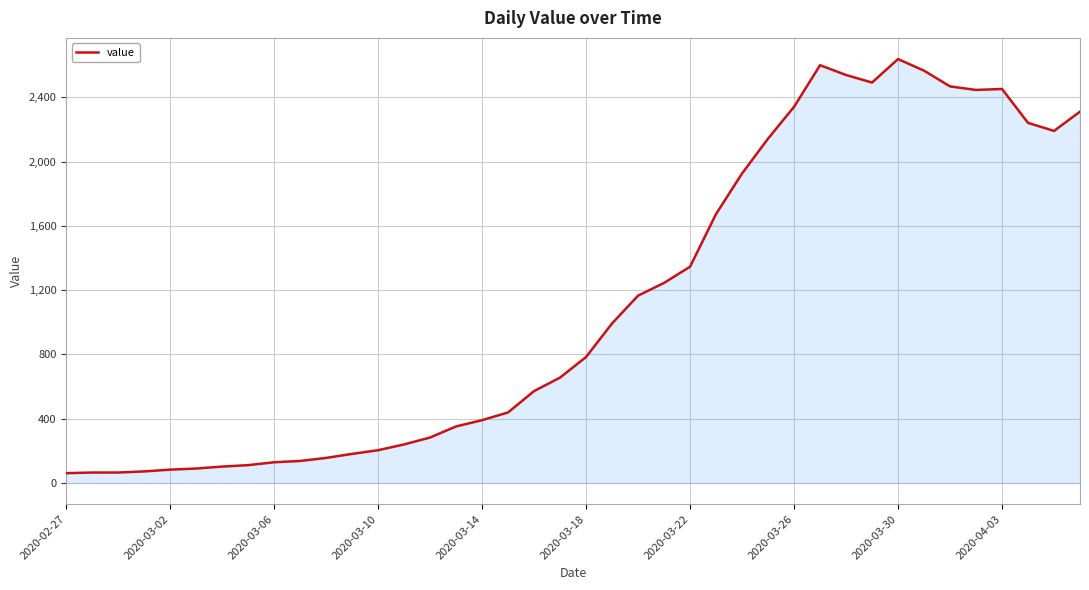

Does the chart display data point markers on the line(s)?

No